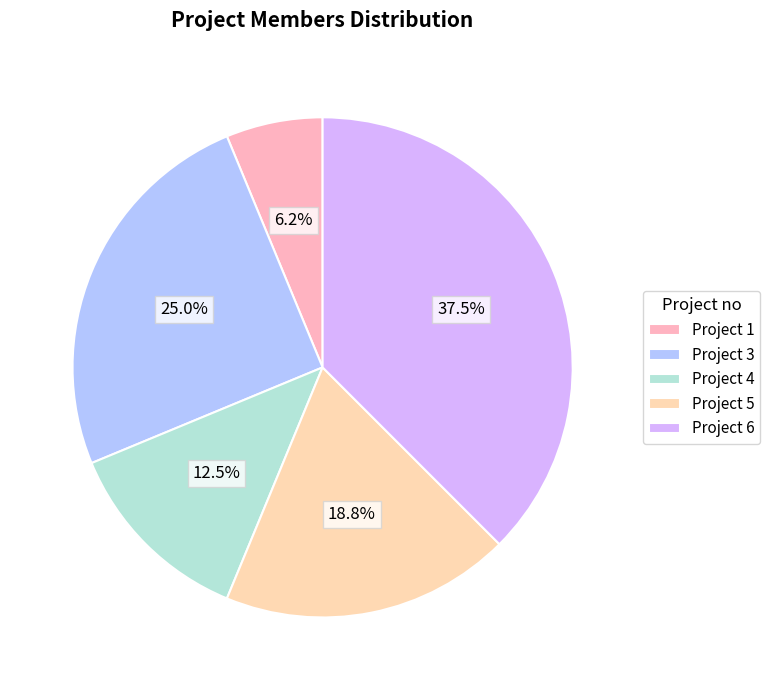

Which category has the smallest portion of the pie?

Project 1